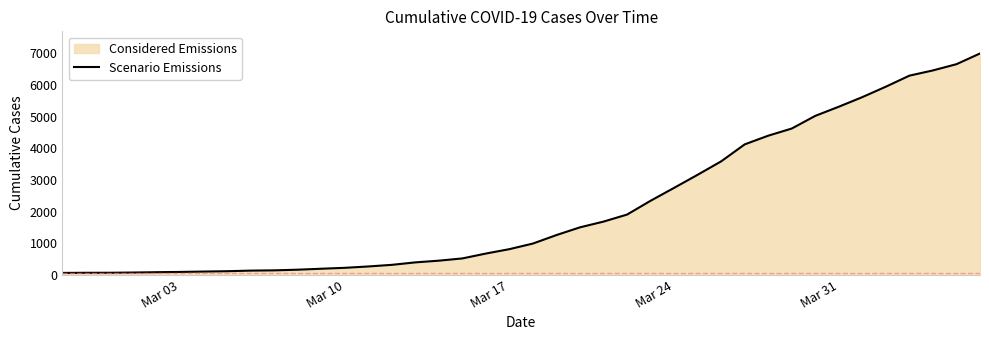

Is it true that the value at Mar 31 is 3624?

False